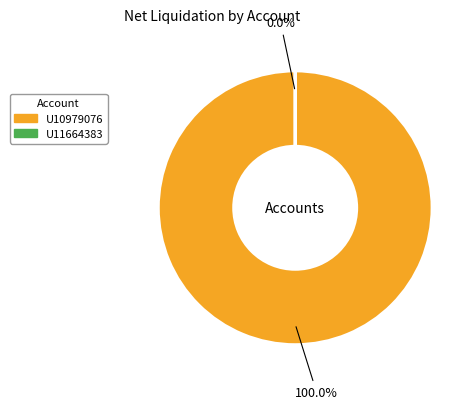

Which slice is the largest?

U10979076